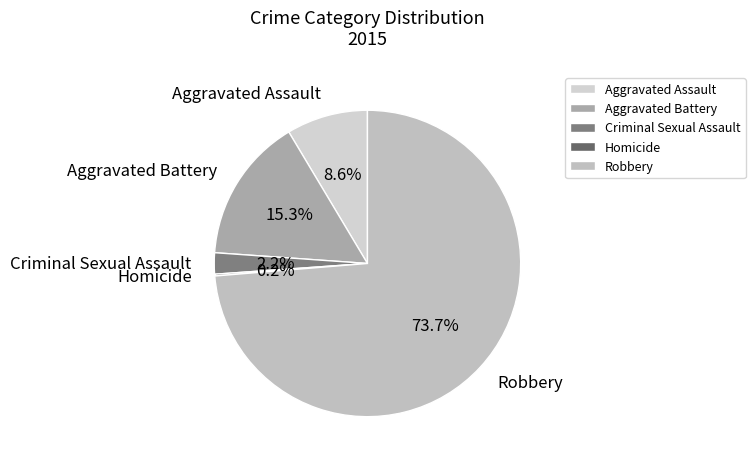

To the nearest percent, what is the difference between the Criminal Sexual Assault and Aggravated Battery slice percentages?

13%